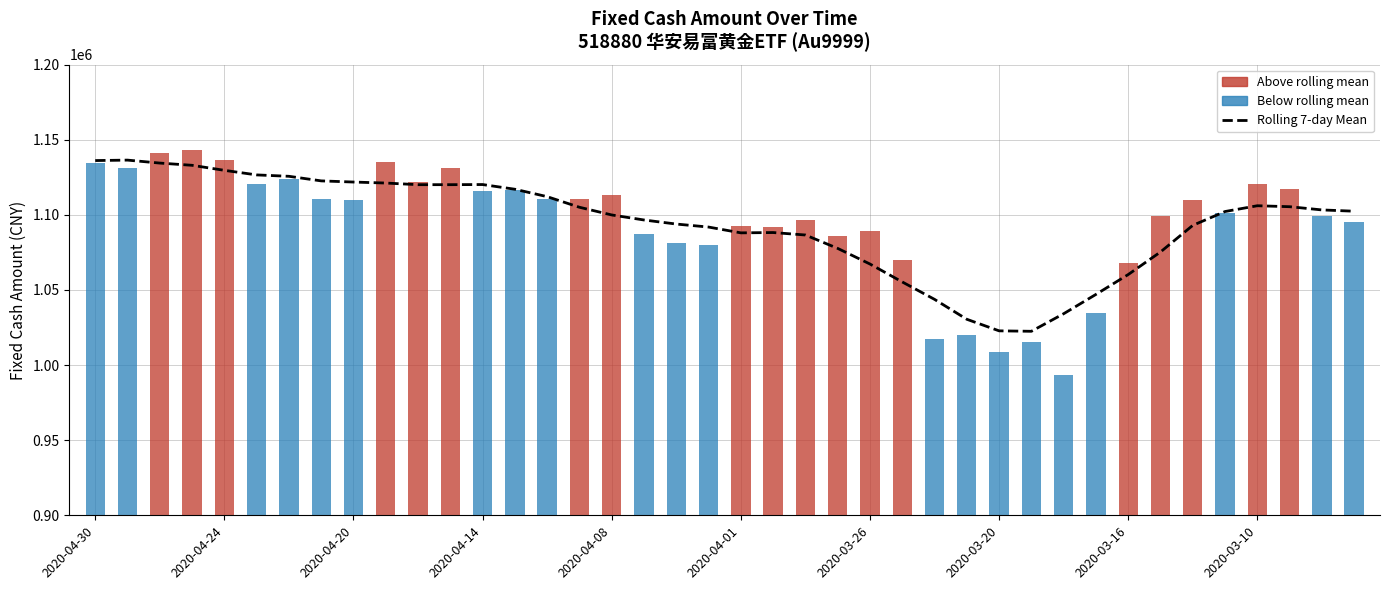

What is the label of the 26th bar from the left?

25